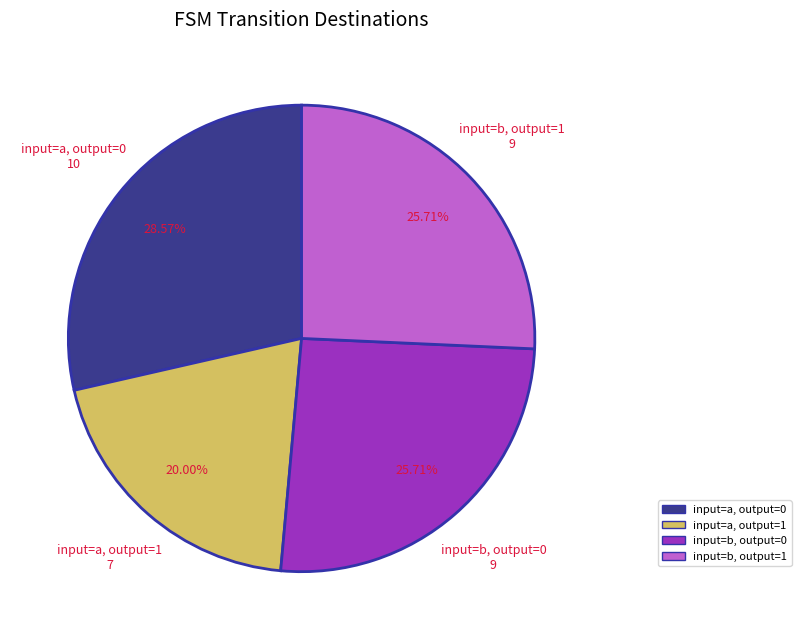

Is there any slice that represents more than half of the pie?

No